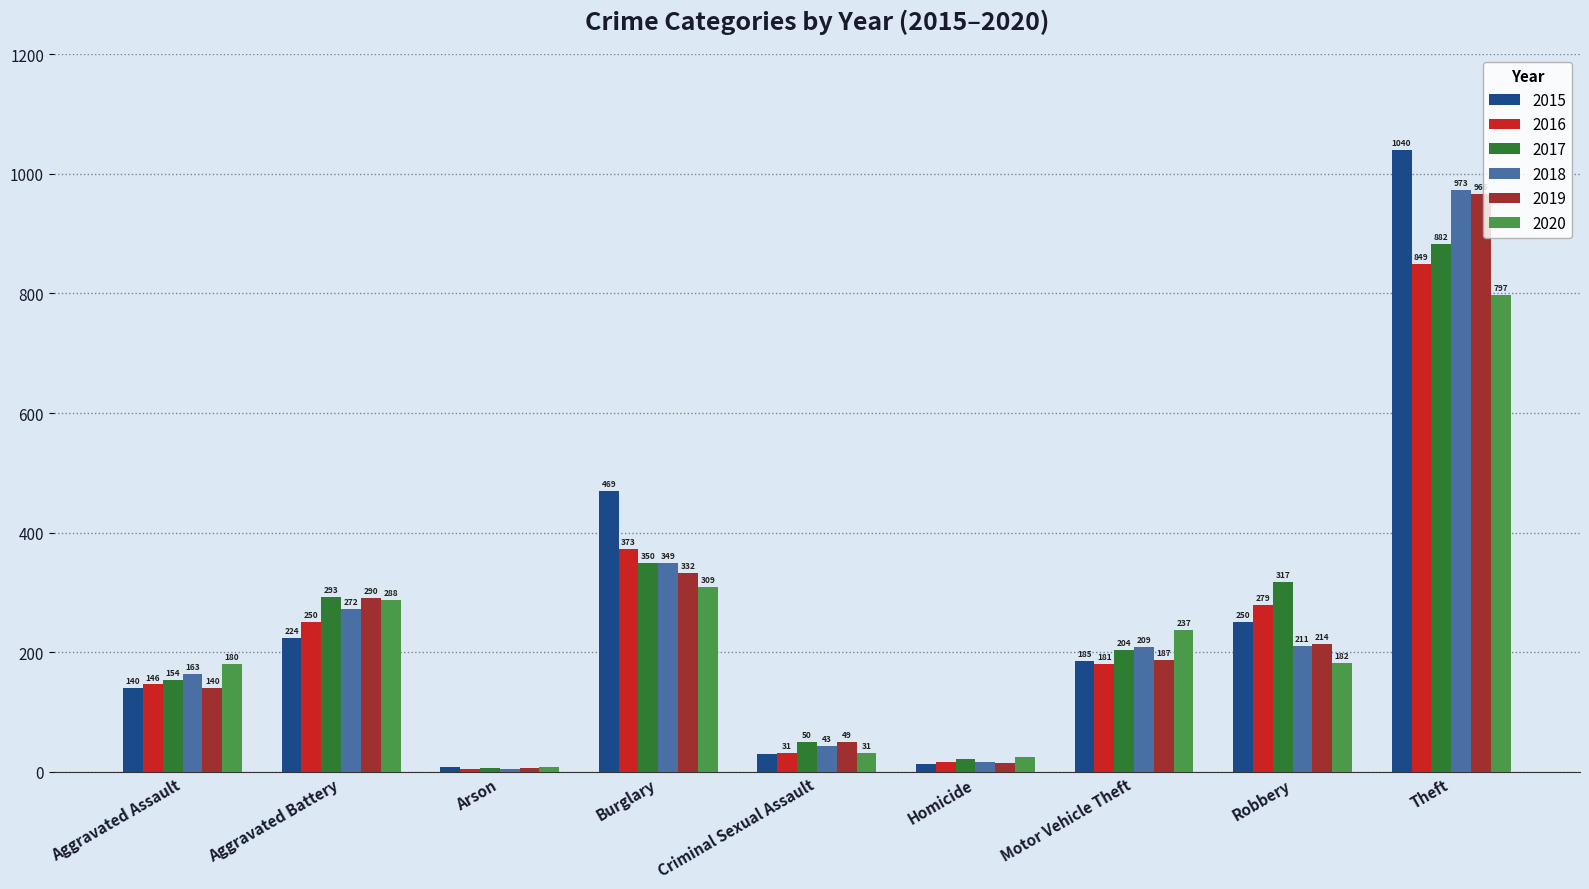

How many data points in 2018 are less than 209?

4